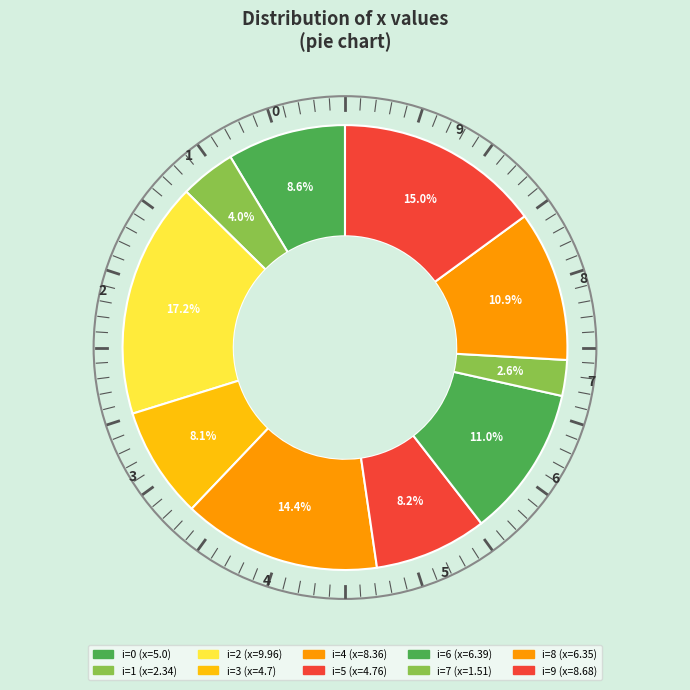

What percentage do 1 and 6 together represent?

15.0%